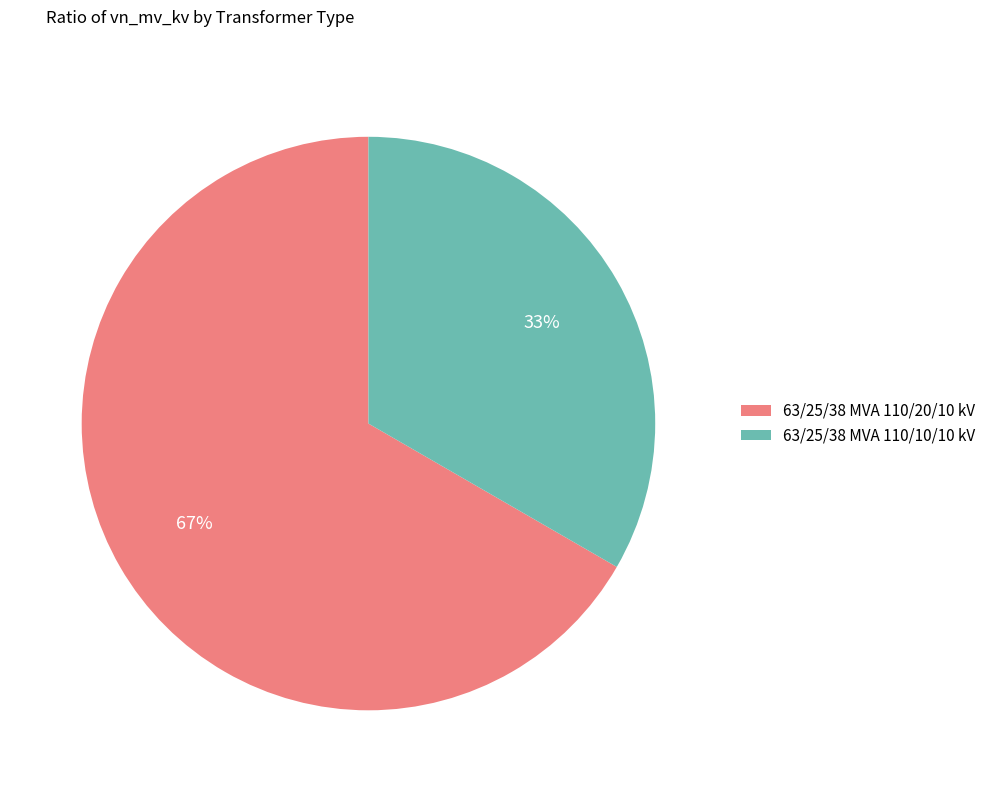

Which slice represents more than half of the pie?

63/25/38 MVA 110/20/10 kV